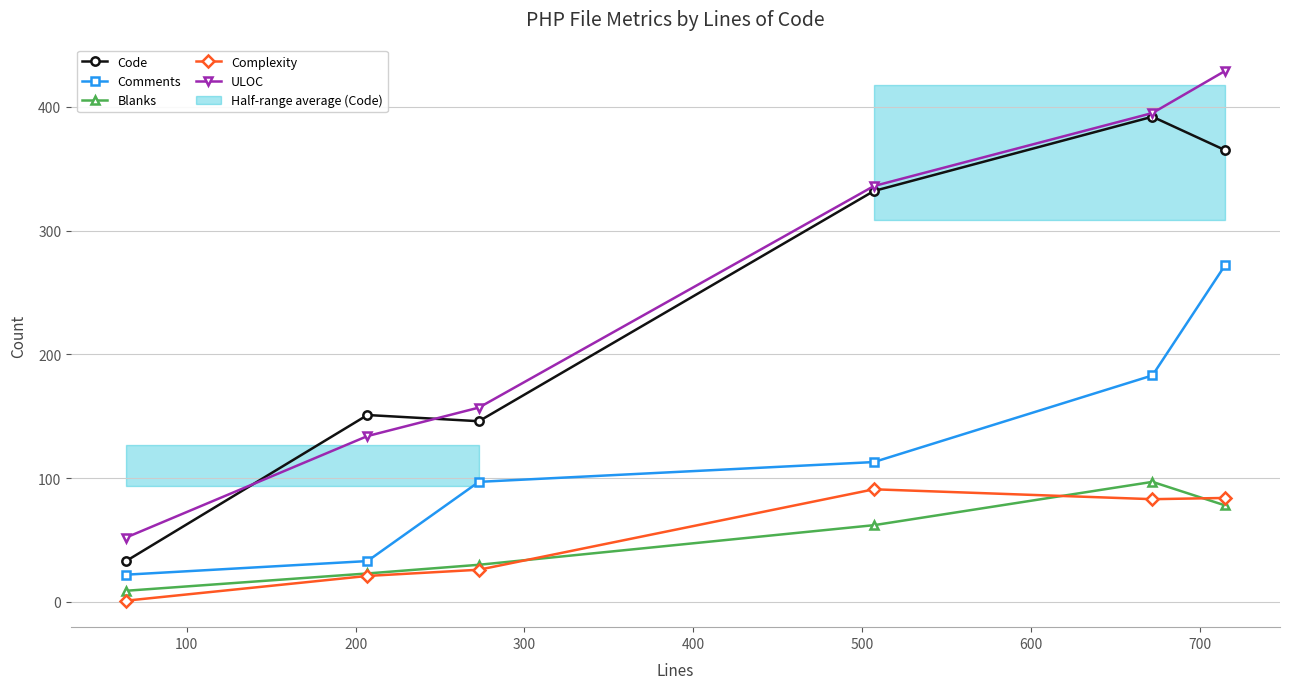

True or false: ULOC has more than 2 interior local peaks.

False